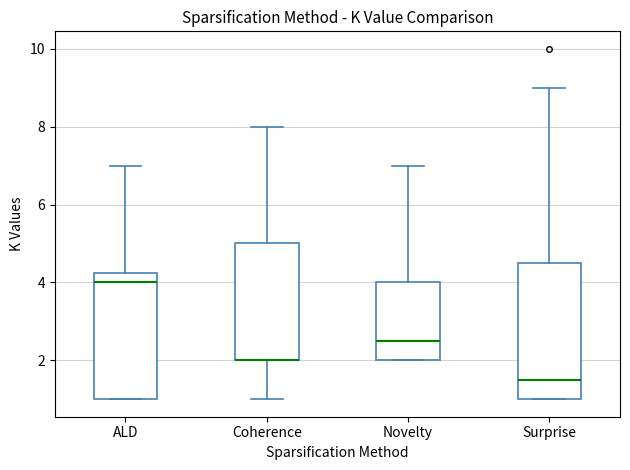

Which box is the tallest, from its lower edge to its upper edge?

Surprise